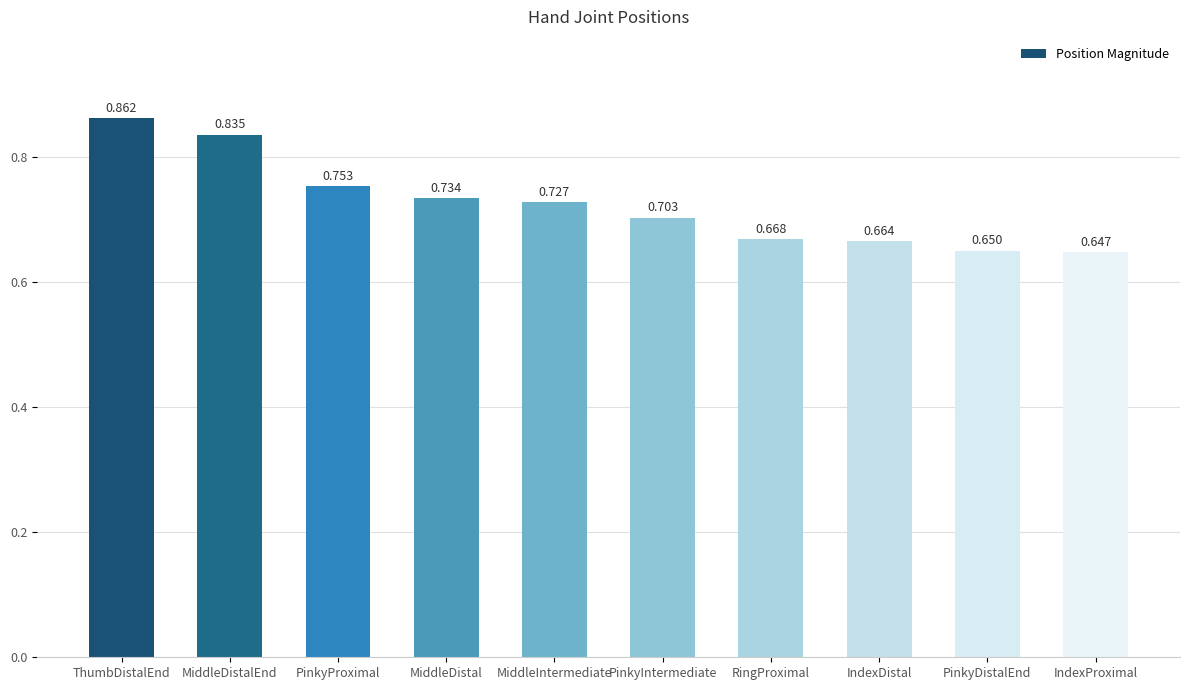

List the labels in order of value, largest first.

ThumbDistalEnd, MiddleDistalEnd, PinkyProximal, MiddleDistal, MiddleIntermediate, PinkyIntermediate, RingProximal, IndexDistal, PinkyDistalEnd, IndexProximal